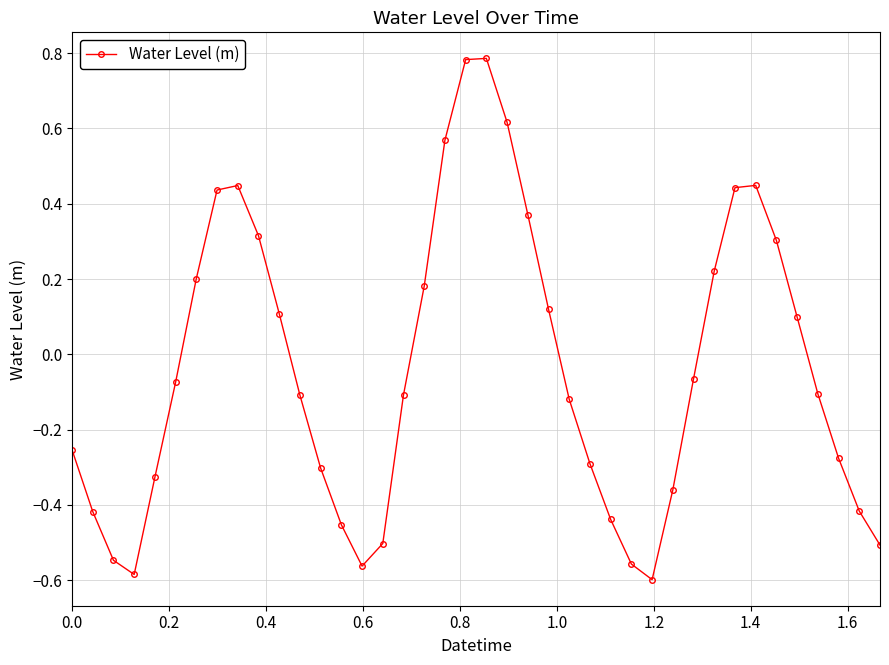

What is the difference between the maximum and minimum values?

1.4